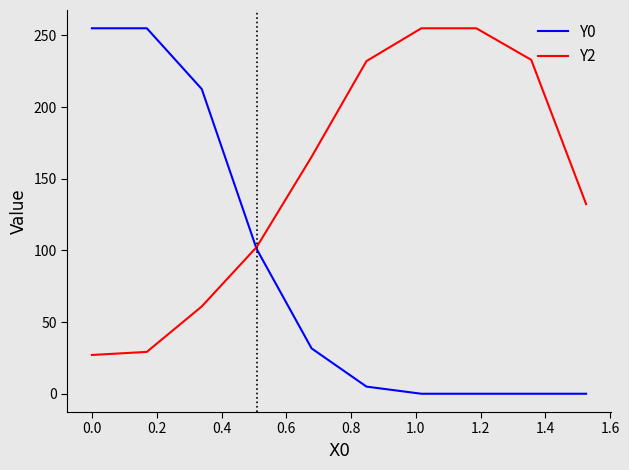

Count the number of data series in this chart.

2